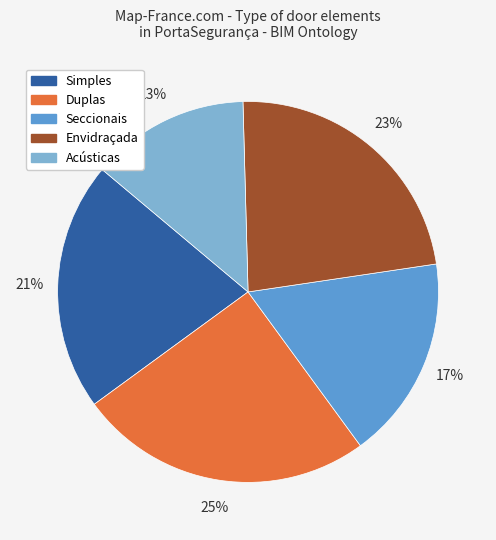

To the nearest percent, what is the difference between the largest and smallest slice percentages?

12%